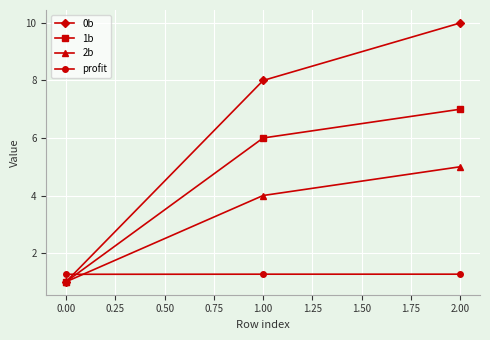

The 2b series shows 5.0 at 2.00. True or false?

True